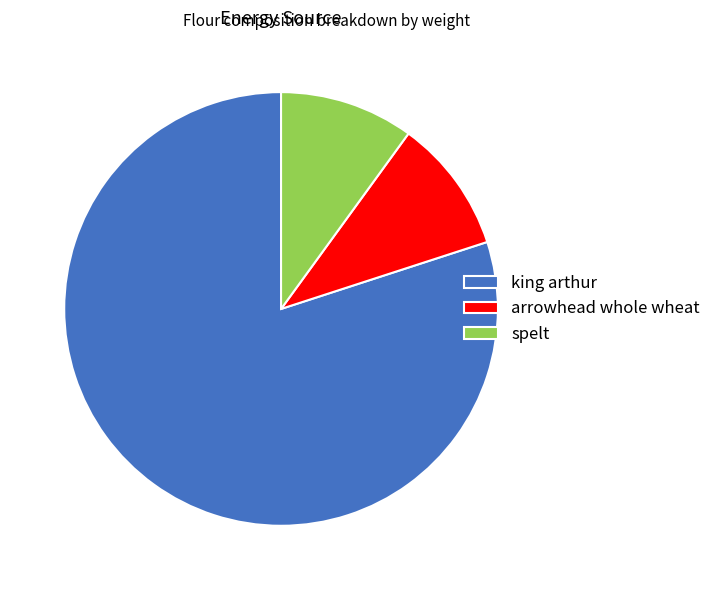

What is the ratio of the value at king arthur to the value at spelt?

8.0